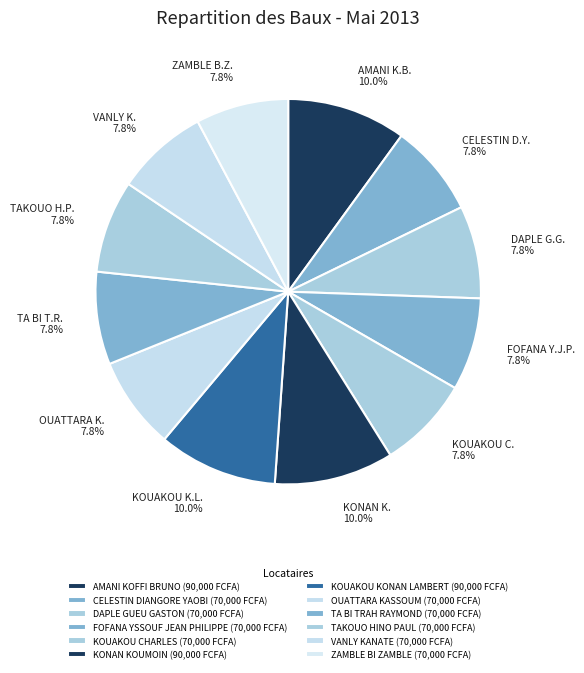

To the nearest percent, what is the average slice percentage?

8%